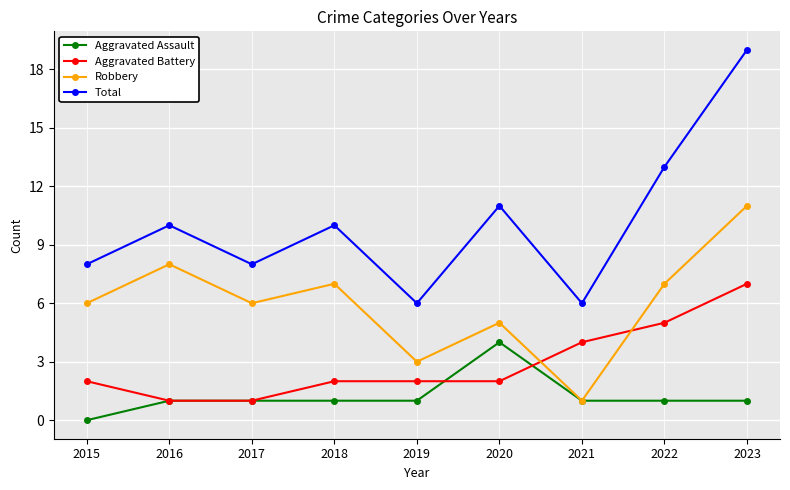

Reading left to right, list all the values displayed in this chart.

Aggravated Assault: 0	1	1	1	1	4	1	1	1
Aggravated Battery: 2	1	1	2	2	2	4	5	7
Robbery: 6	8	6	7	3	5	1	7	11
Total: 8	10	8	10	6	11	6	13	19